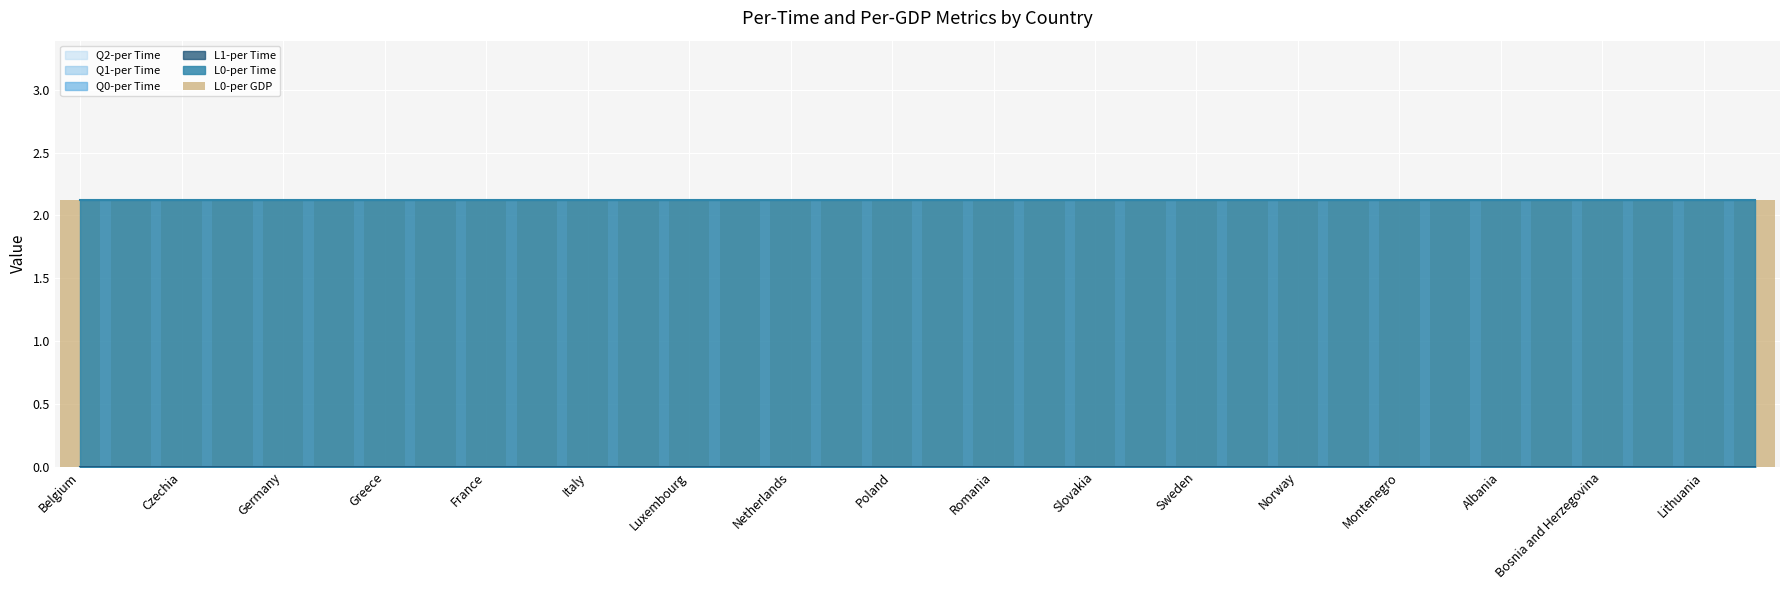

Count the number of data series in this chart.

6